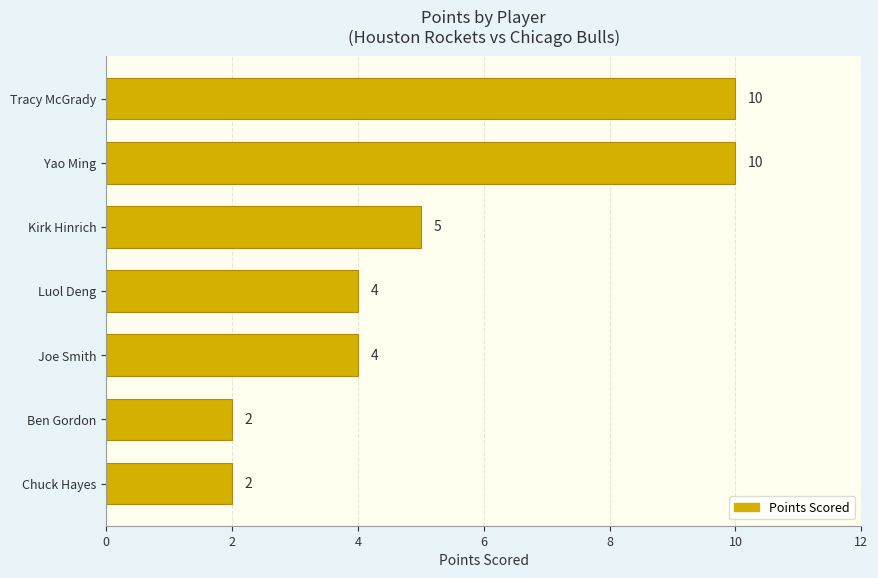

What is the average value?

5